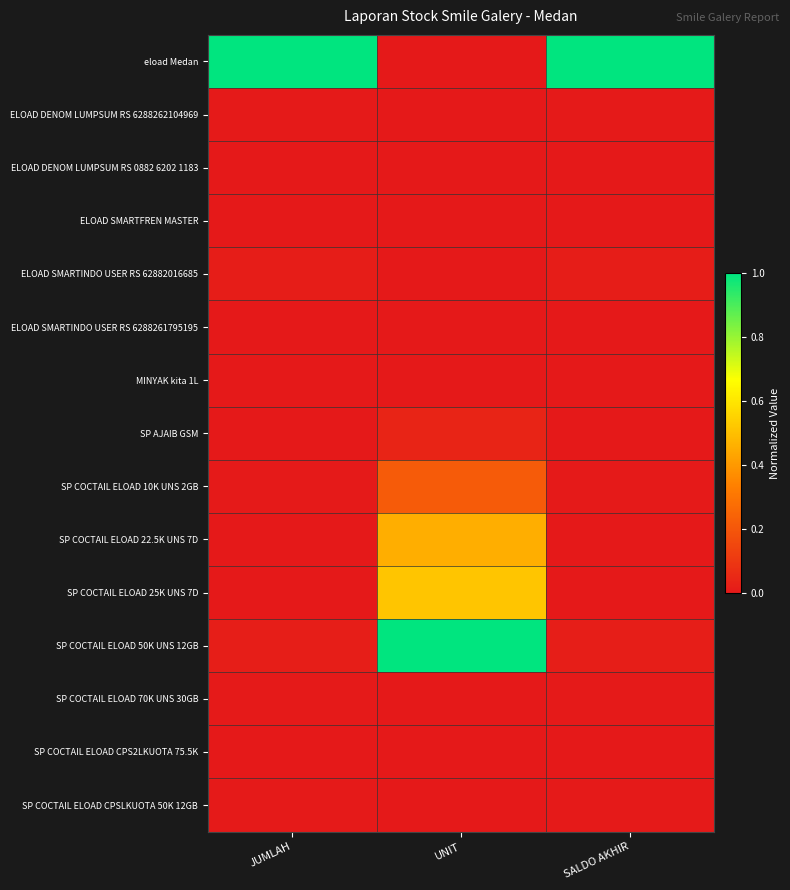

Reading right to left, what are all the values shown in this chart?

eload Medan: SALDO AKHIR=1.0	UNIT=0.0	JUMLAH=1.0
ELOAD DENOM LUMPSUM RS 6288262104969: SALDO AKHIR=0.0	UNIT=0.0	JUMLAH=0.0
ELOAD DENOM LUMPSUM RS 0882 6202 1183: SALDO AKHIR=0.0	UNIT=0.0	JUMLAH=0.0
ELOAD SMARTFREN MASTER: SALDO AKHIR=0.0	UNIT=0.0	JUMLAH=0.0
ELOAD SMARTINDO USER RS 62882016685: SALDO AKHIR=0.0	UNIT=0.0	JUMLAH=0.0
ELOAD SMARTINDO USER RS 6288261795195: SALDO AKHIR=0.0	UNIT=0.0	JUMLAH=0.0
MINYAK kita 1L: SALDO AKHIR=0.0	UNIT=0.0	JUMLAH=0.0
SP AJAIB GSM: SALDO AKHIR=0.0	UNIT=0.0	JUMLAH=0.0
SP COCTAIL ELOAD 10K UNS 2GB: SALDO AKHIR=0.0	UNIT=0.2	JUMLAH=0.0
SP COCTAIL ELOAD 22.5K UNS 7D: SALDO AKHIR=0.0	UNIT=0.5	JUMLAH=0.0
SP COCTAIL ELOAD 25K UNS 7D: SALDO AKHIR=0.0	UNIT=0.5	JUMLAH=0.0
SP COCTAIL ELOAD 50K UNS 12GB: SALDO AKHIR=0.0	UNIT=1.0	JUMLAH=0.0
SP COCTAIL ELOAD 70K UNS 30GB: SALDO AKHIR=0.0	UNIT=0.0	JUMLAH=0.0
SP COCTAIL ELOAD CPS2LKUOTA 75.5K: SALDO AKHIR=0.0	UNIT=0.0	JUMLAH=0.0
SP COCTAIL ELOAD CPSLKUOTA 50K 12GB: SALDO AKHIR=0.0	UNIT=0.0	JUMLAH=0.0